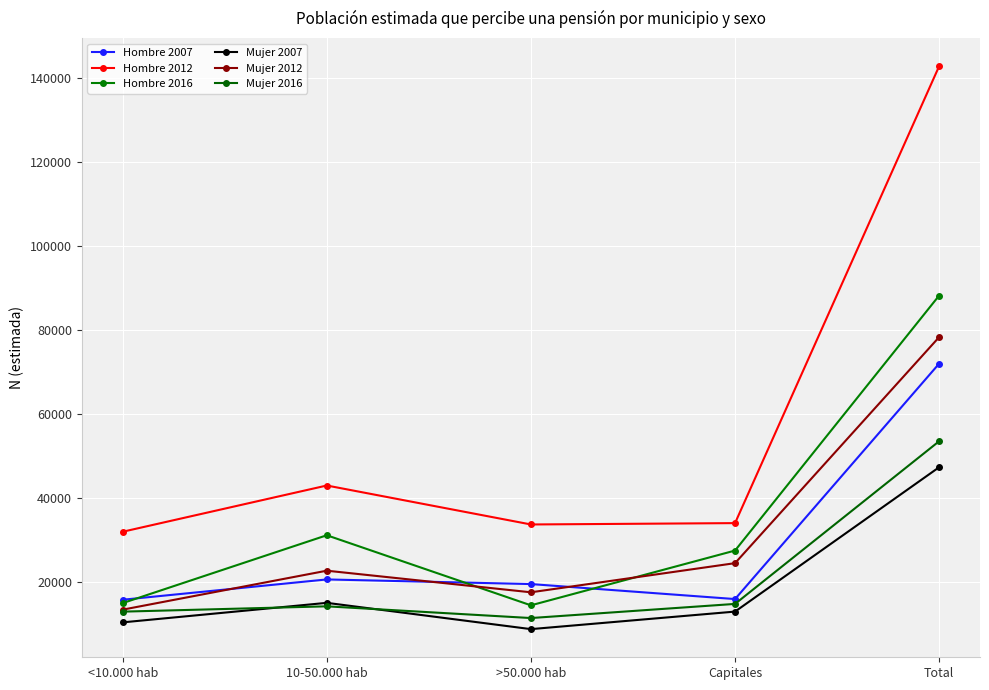

Reading left to right, extract all data points from this chart.

Hombre 2007: 15839	20677	19574	16002	72092
Hombre 2012: 32036	43050	33770	34093	142949
Hombre 2016: 15040	31201	14510	27557	88308
Mujer 2007: 10451	15101	8841	13018	47411
Mujer 2012: 13479	22760	17614	24556	78409
Mujer 2016: 13005	14272	11480	14847	53603